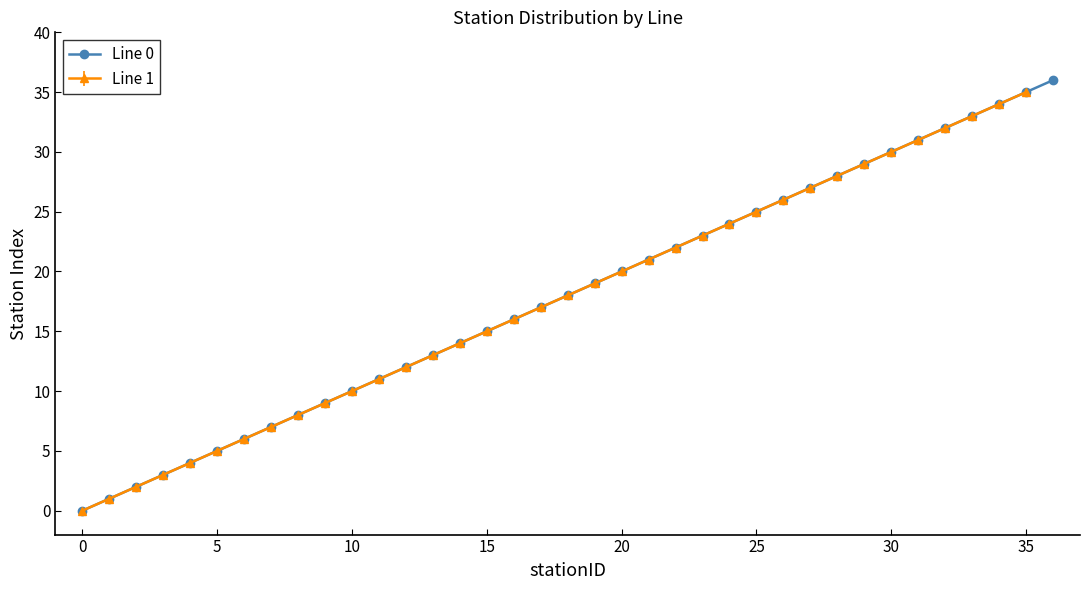

Read the value at 16.

16